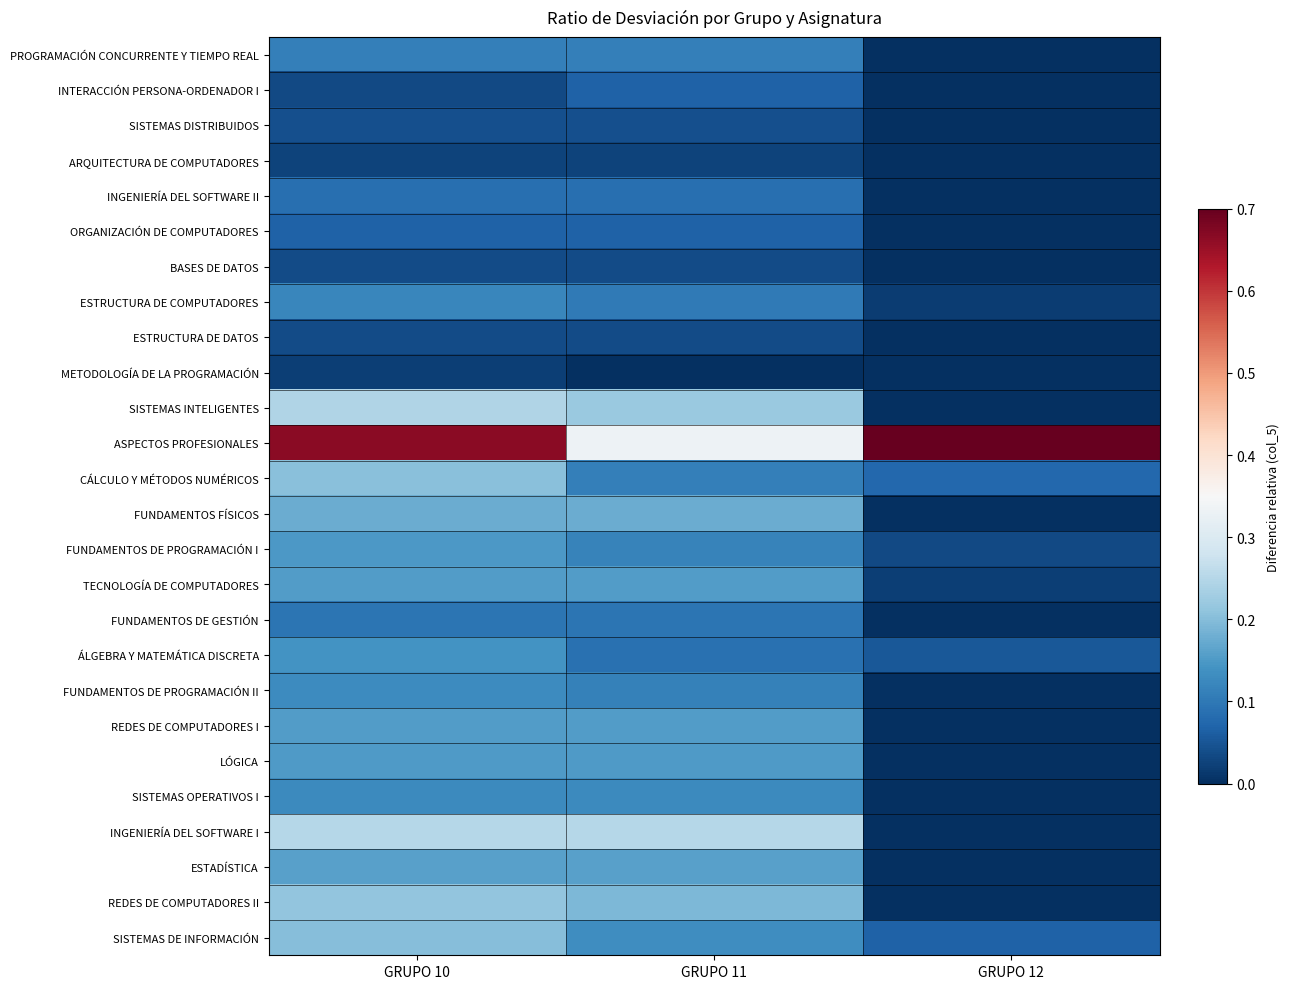

Between GRUPO 10 and GRUPO 11, which series saw the biggest shift?

ASPECTOS PROFESIONALES